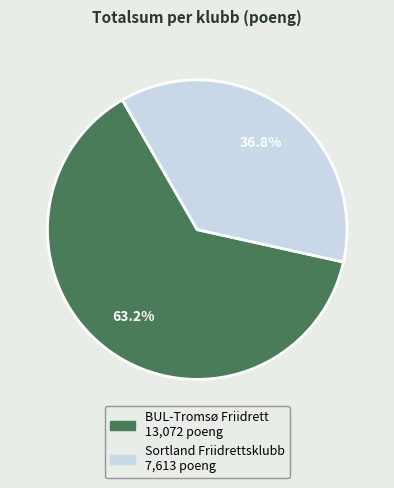

To the nearest percent, what is the difference between the largest and smallest slice percentages?

26%